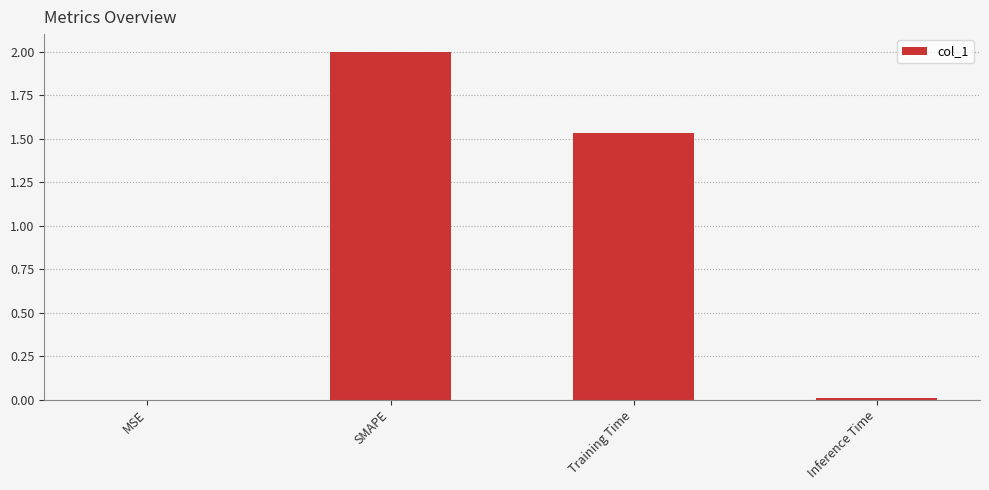

Which has a higher value, SMAPE or Training Time?

SMAPE